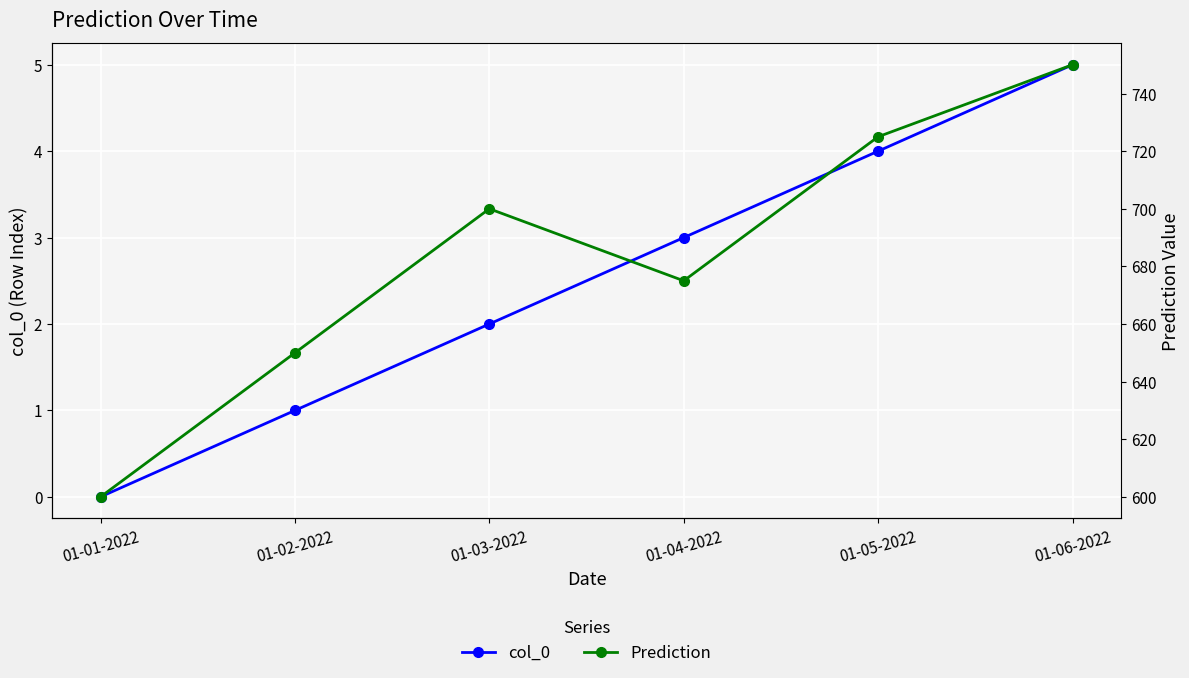

True or false: col_0 and Prediction intersect in this chart.

False